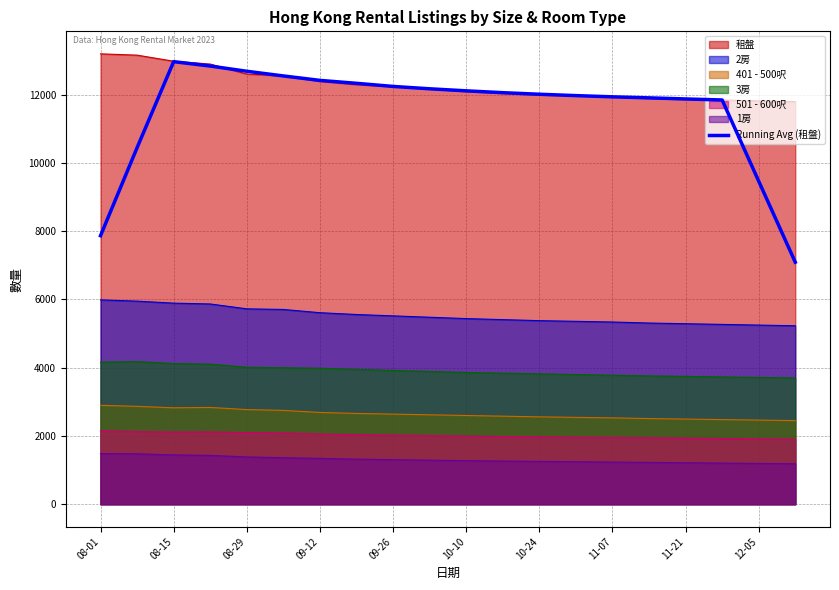

Which series has the largest total across all categories?

租盤